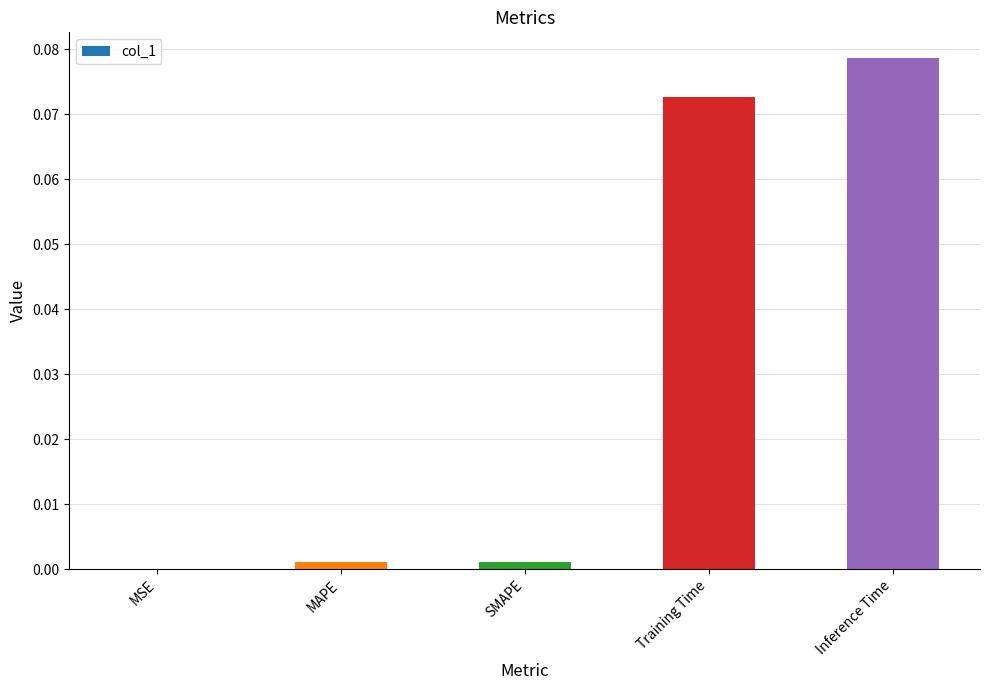

Does the chart contain stacked bars?

No